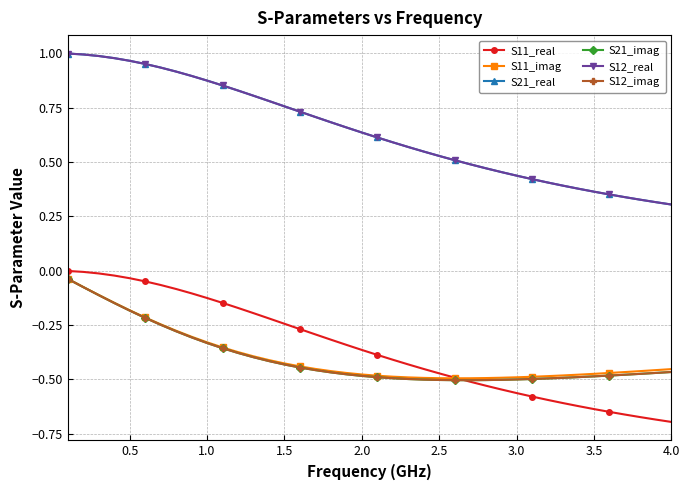

Is this an area chart (filled region under the line)?

No